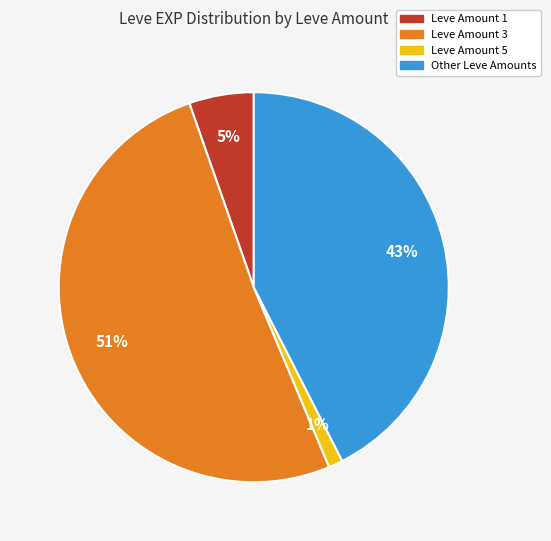

Does any single category account for the majority?

Yes